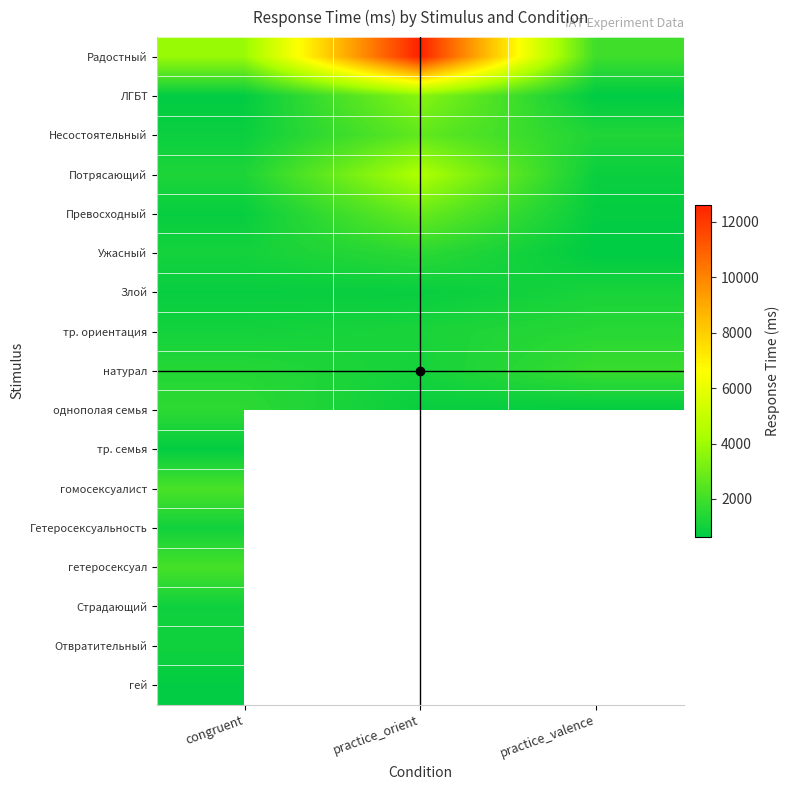

At which category does the chart reach its peak across all series?

practice_orient